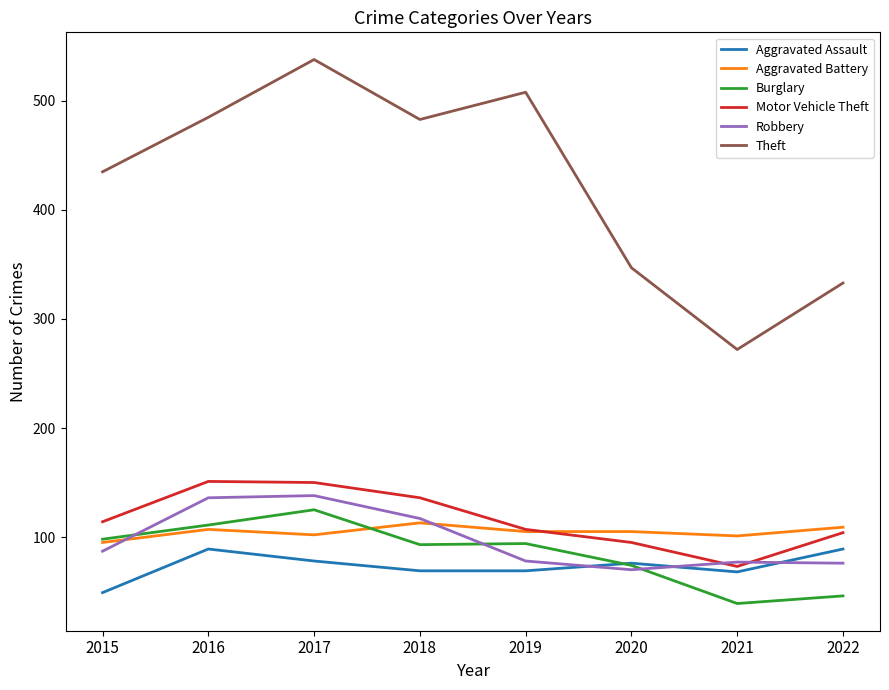

True or false: Robbery has a value of 138 at 2017.

True